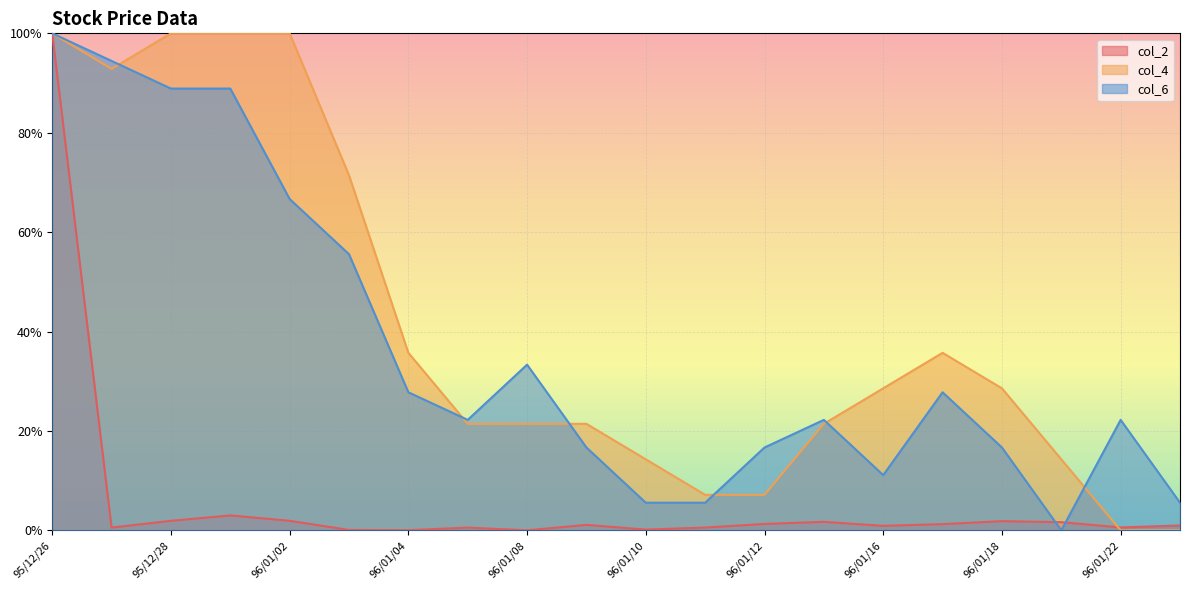

List the series in order of their peak value, highest first.

col_2, col_4, col_6